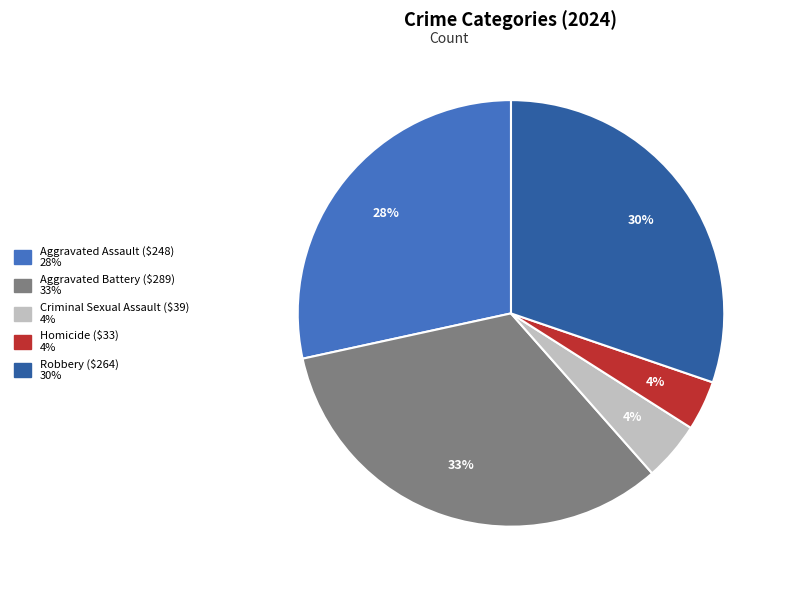

True or false: Robbery accounts for 24% of the total.

False